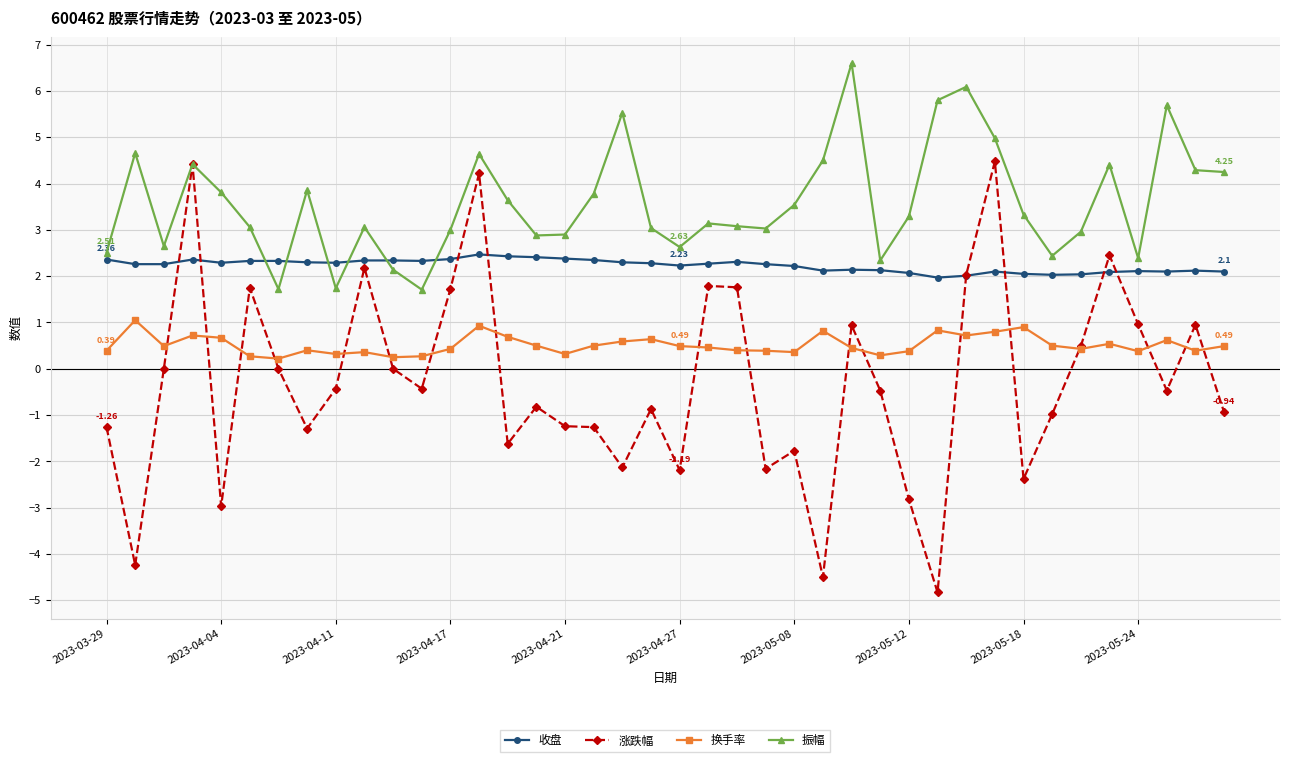

Which series has the widest spread of values?

涨跌幅